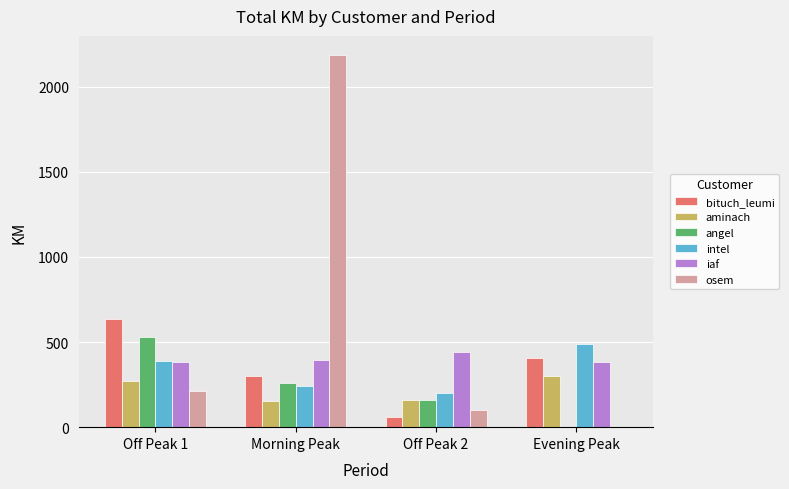

What is the sum of all bituch_leumi values?

1402.8